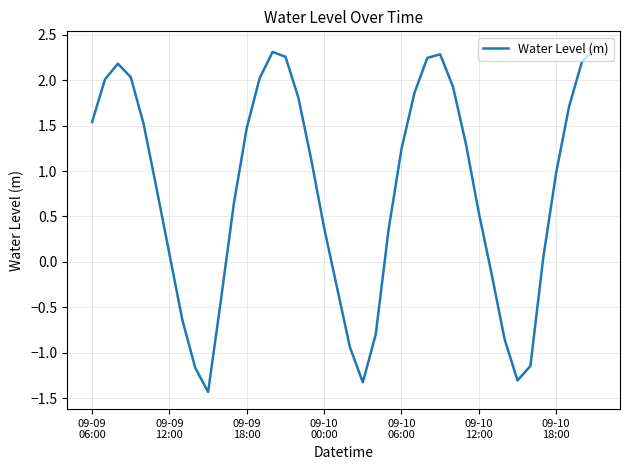

What is the minimum value shown in the chart?

-1.4